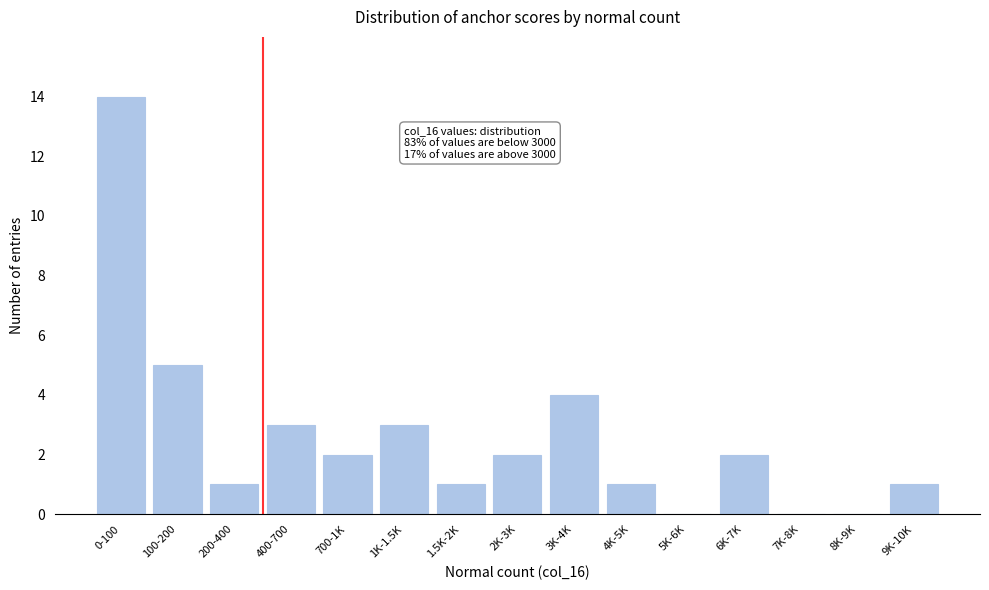

Reading left to right, extract all data points from this chart.

0-100=14	100-200=5	200-400=1	400-700=3	700-1K=2	1K-1.5K=3	1.5K-2K=1	2K-3K=2	3K-4K=4	4K-5K=1	5K-6K=0	6K-7K=2	7K-8K=0	8K-9K=0	9K-10K=1